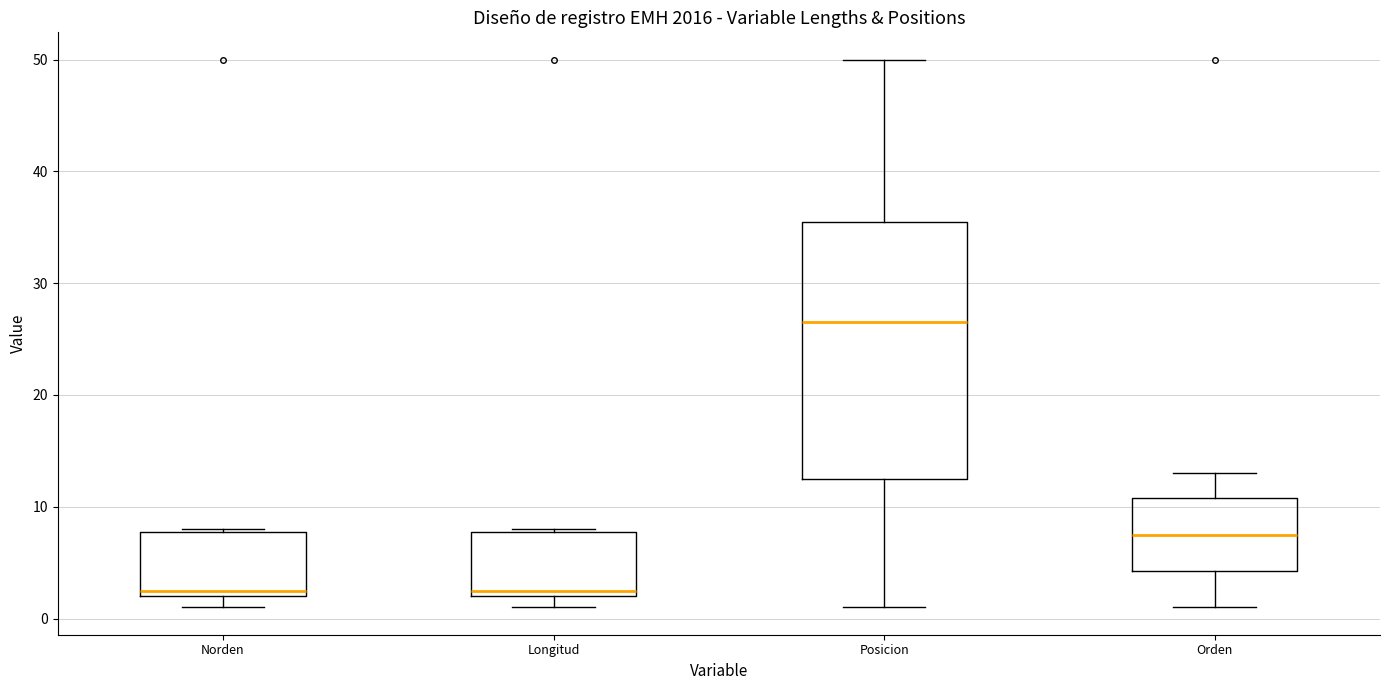

Where does the median line of the box for Longitud sit on the y-axis? The values are not printed on the chart, so give them approximately, as read against the axis.

3